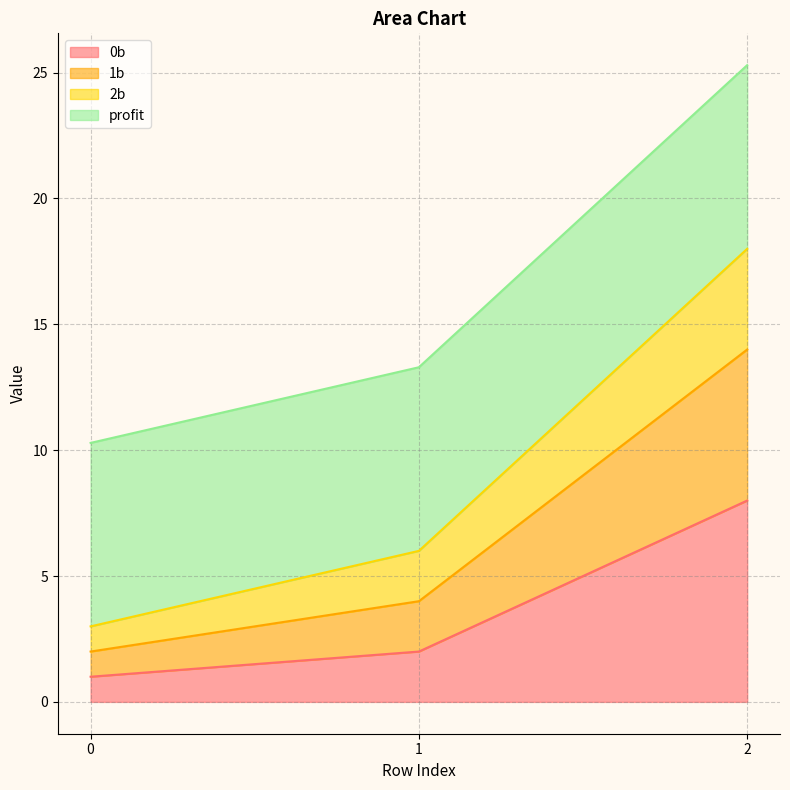

How many data points does each series have?

3